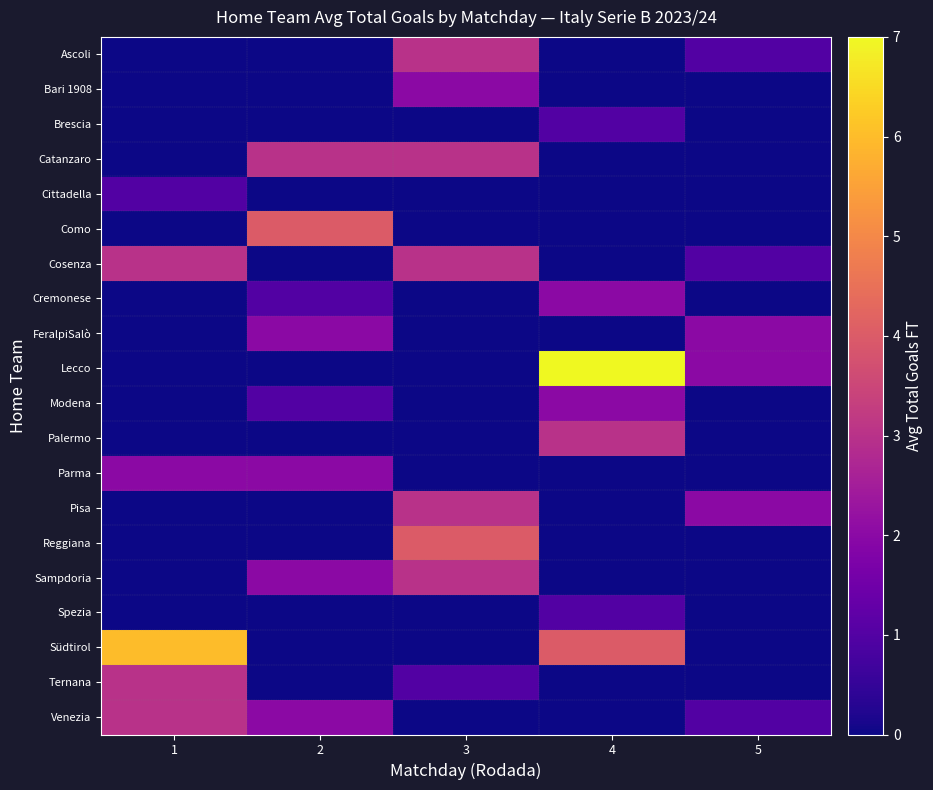

Which series has the largest total across all categories?

Südtirol